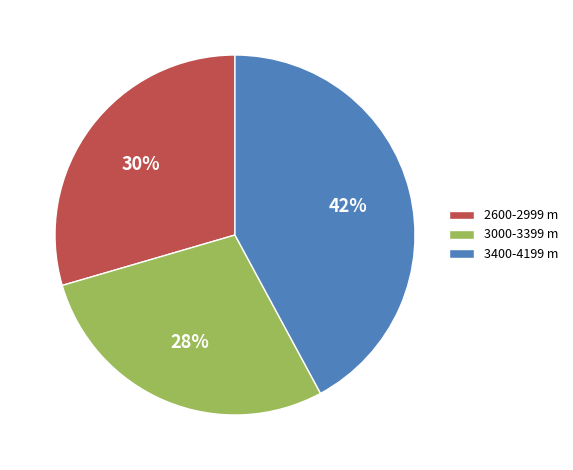

To the nearest percent, what is the average slice percentage?

33%